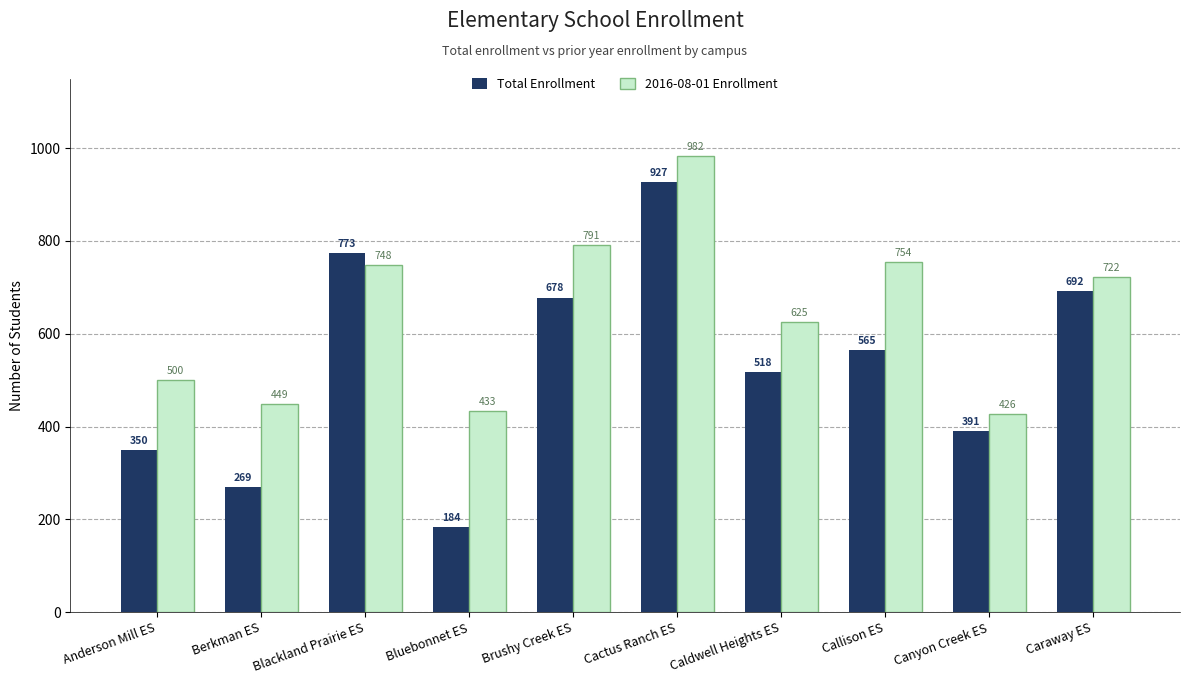

How many distinct data groups are displayed?

2